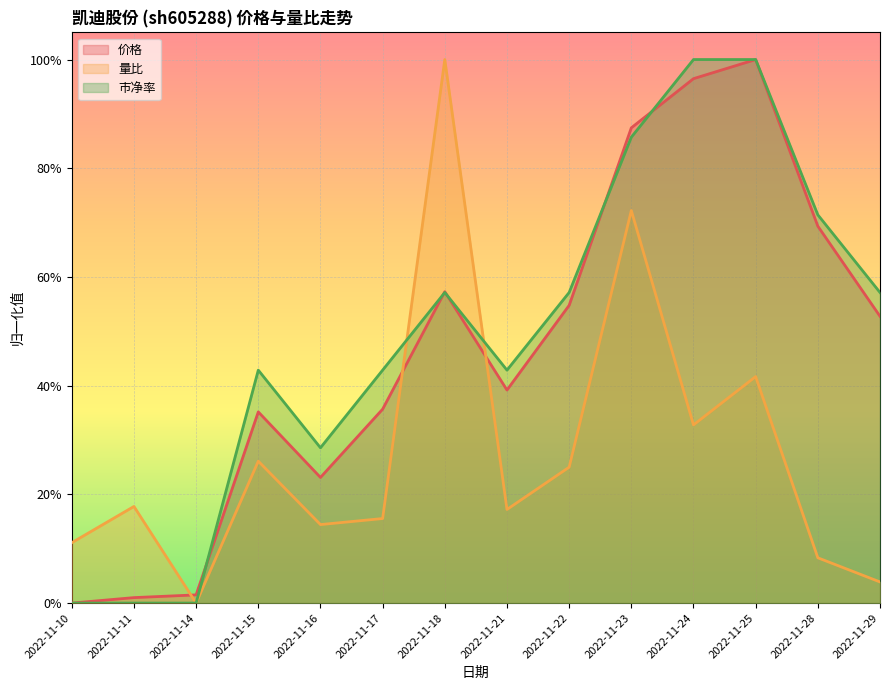

What is the difference between the maximum and minimum values in the 量比 series?

1.0